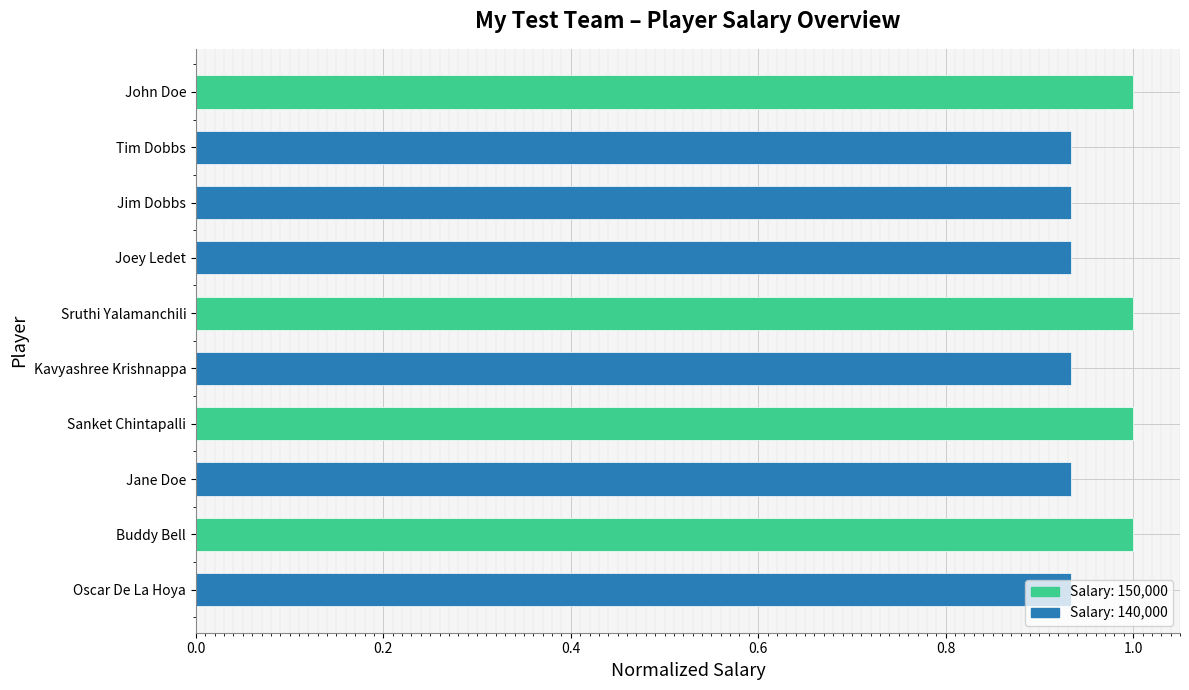

Count the number of categories in the chart.

10